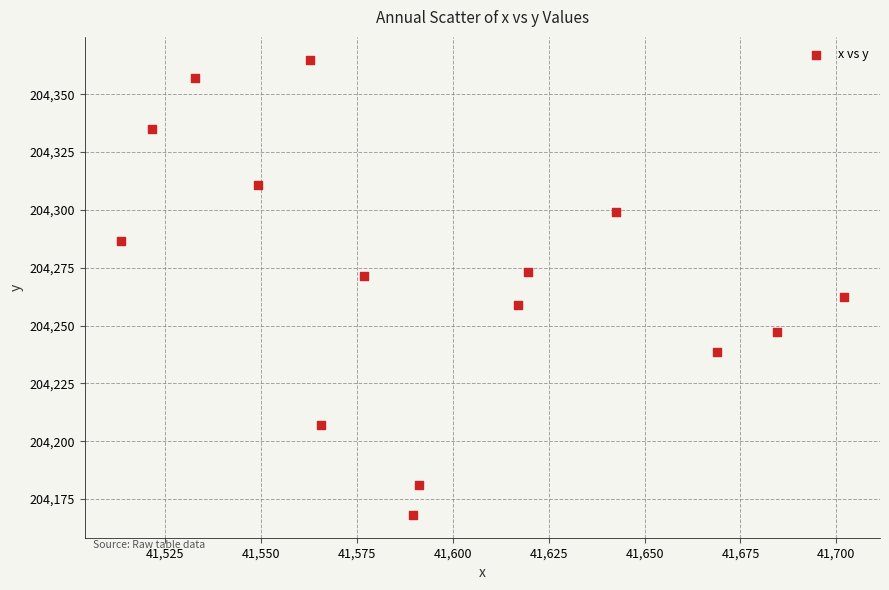

What is the range of Y values (max minus min)?

196.8